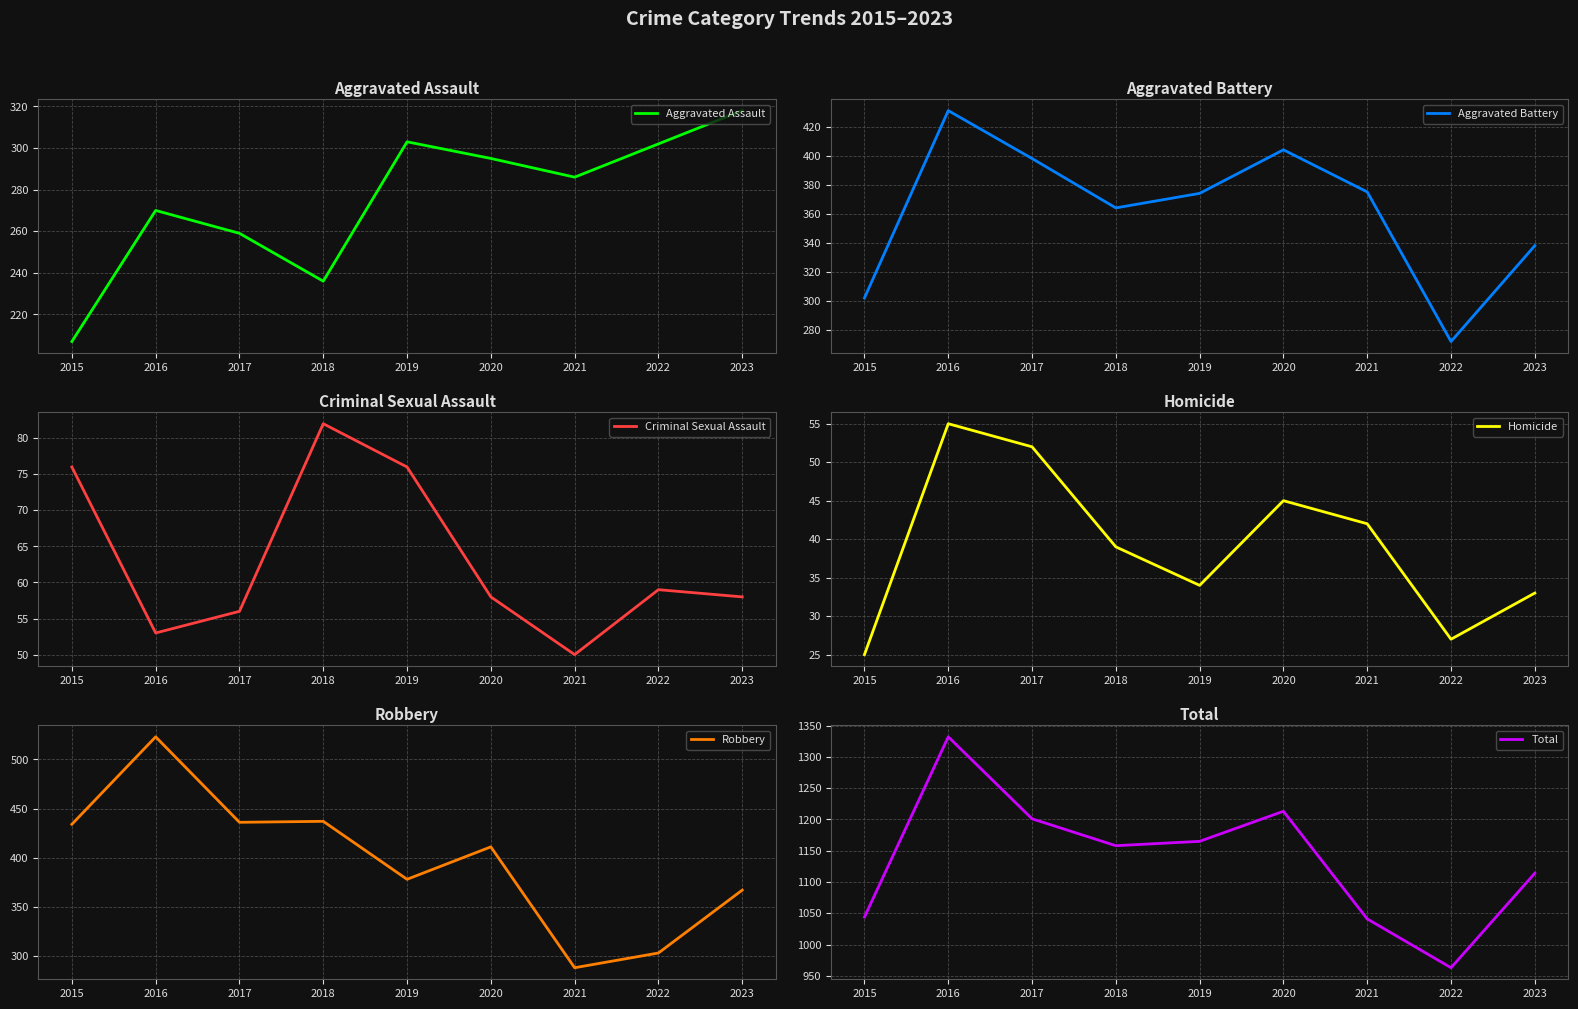

In Total, how many points are lower than both neighbors (excluding endpoints)?

2